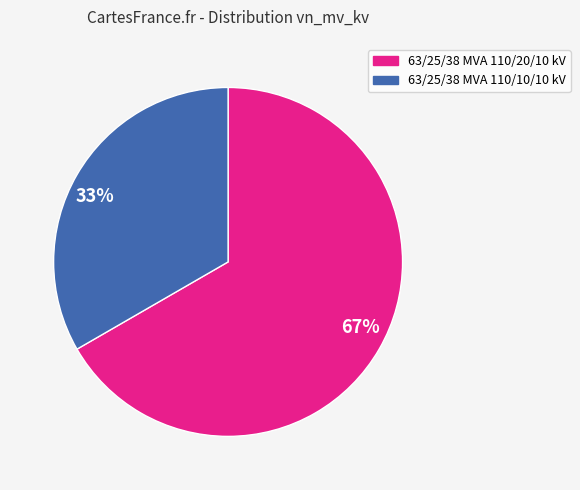

What is the ratio of the value at 33% to the value at 67%?

0.5